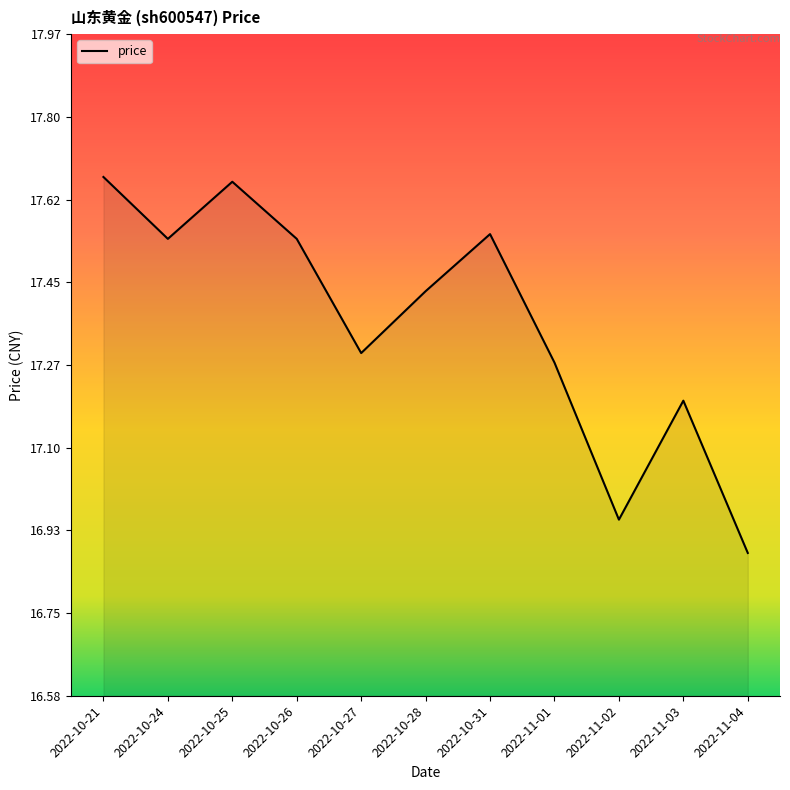

The value at 2022-11-03 is 17.2. True or false?

True